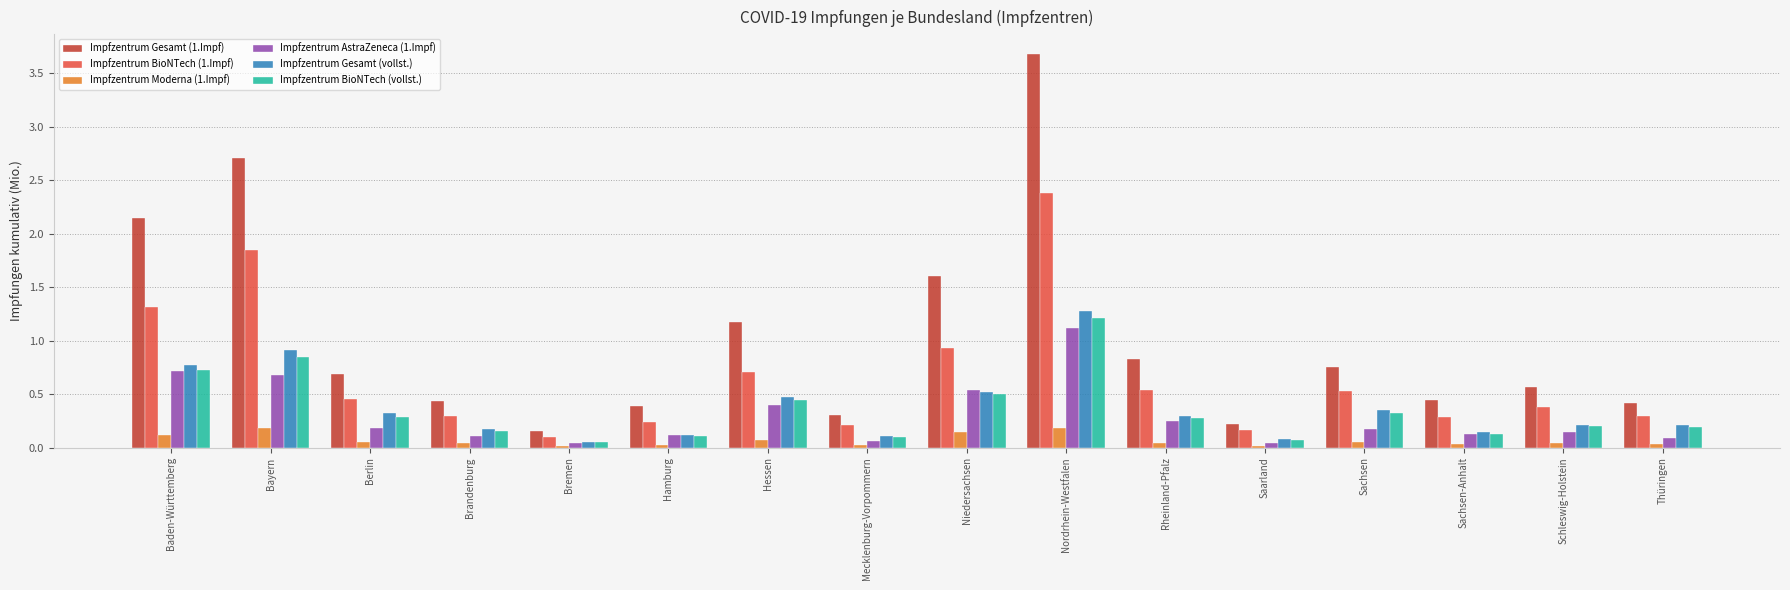

The Impfzentrum AstraZeneca (1.Impf) series shows 0.1 at Hessen. True or false?

False